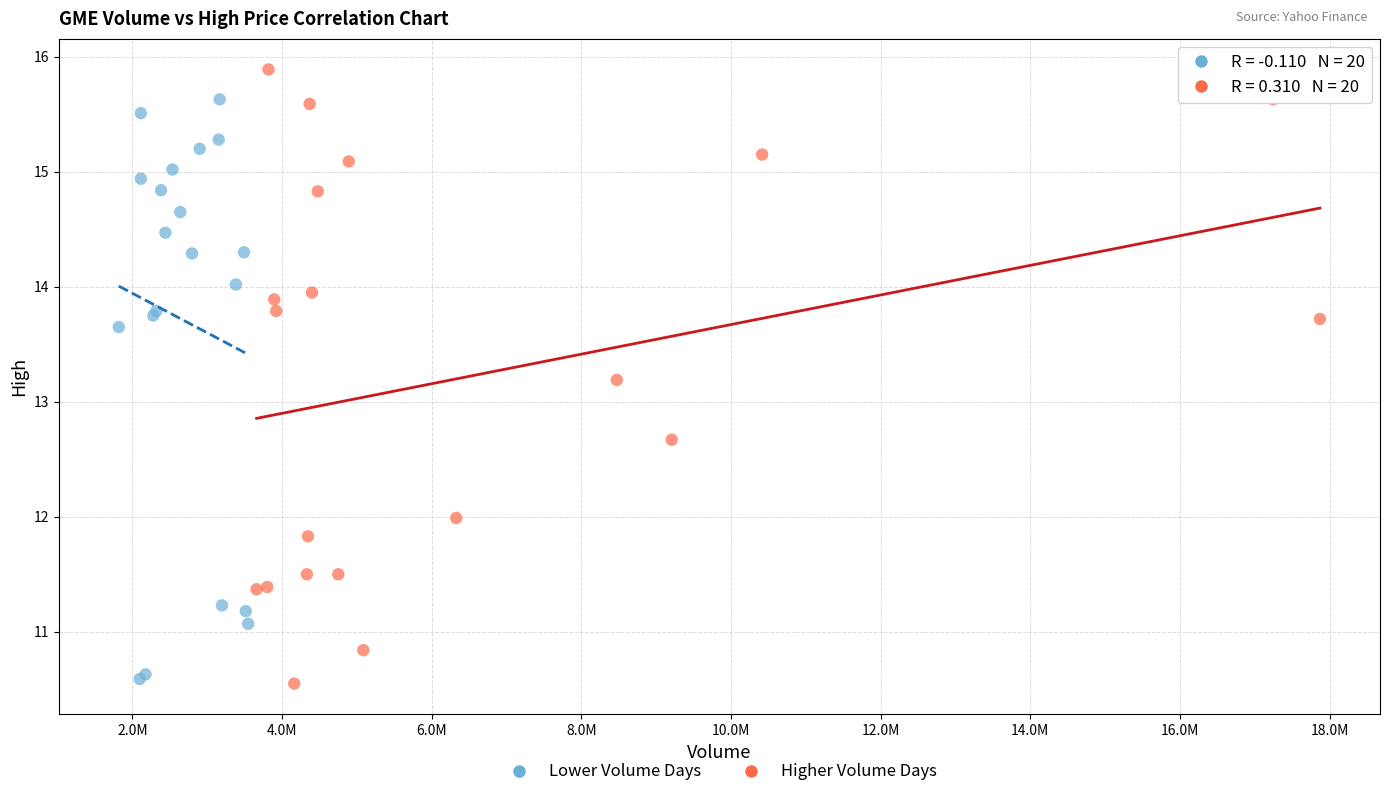

Which series contains the highest Y value?

Higher Volume Days